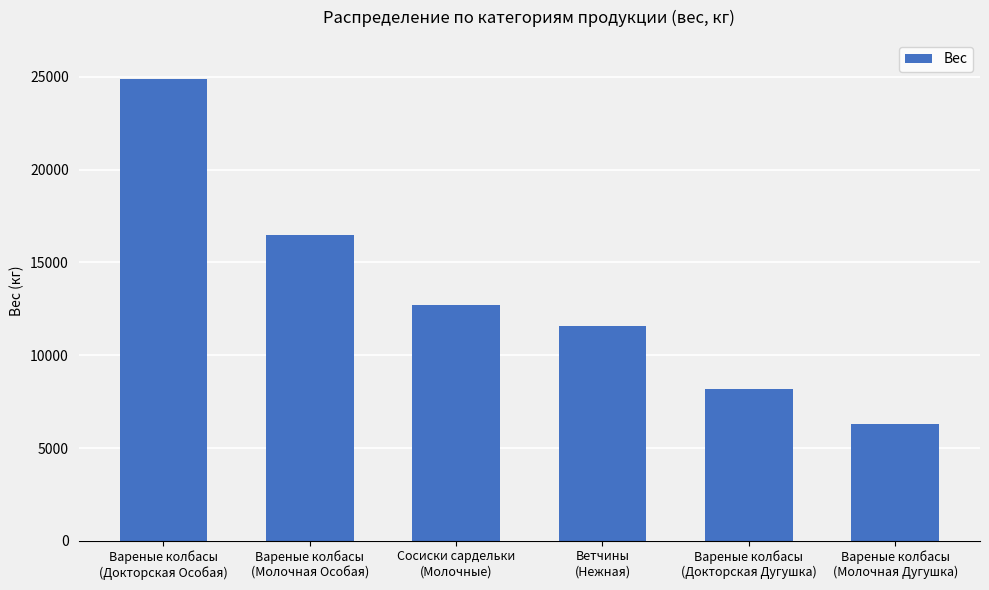

Which label corresponds to the smallest value in the chart?

Вареные колбасы
(Молочная Дугушка)